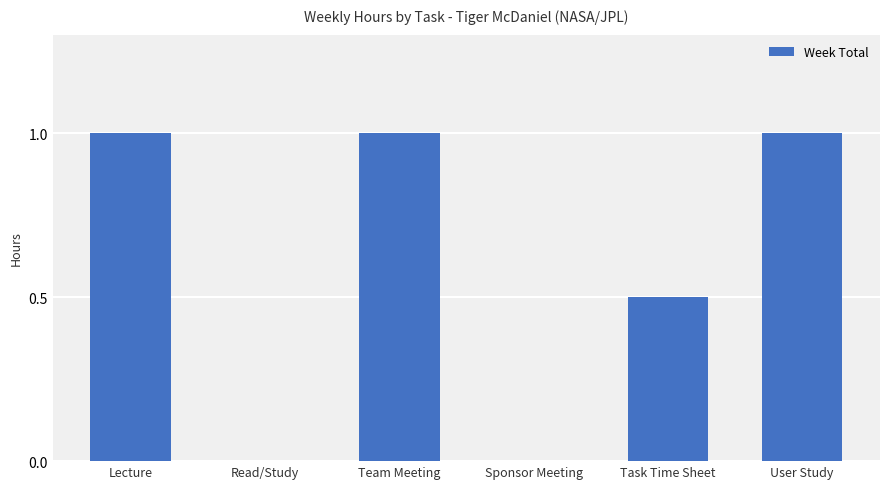

How many series are shown in this chart?

1